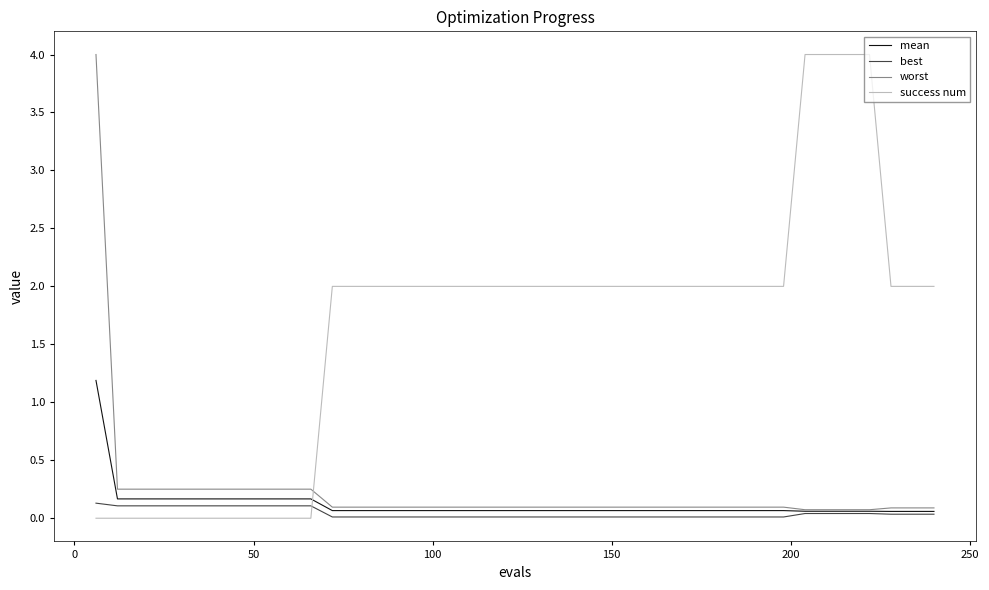

What is the highest value of the worst series?

4.0